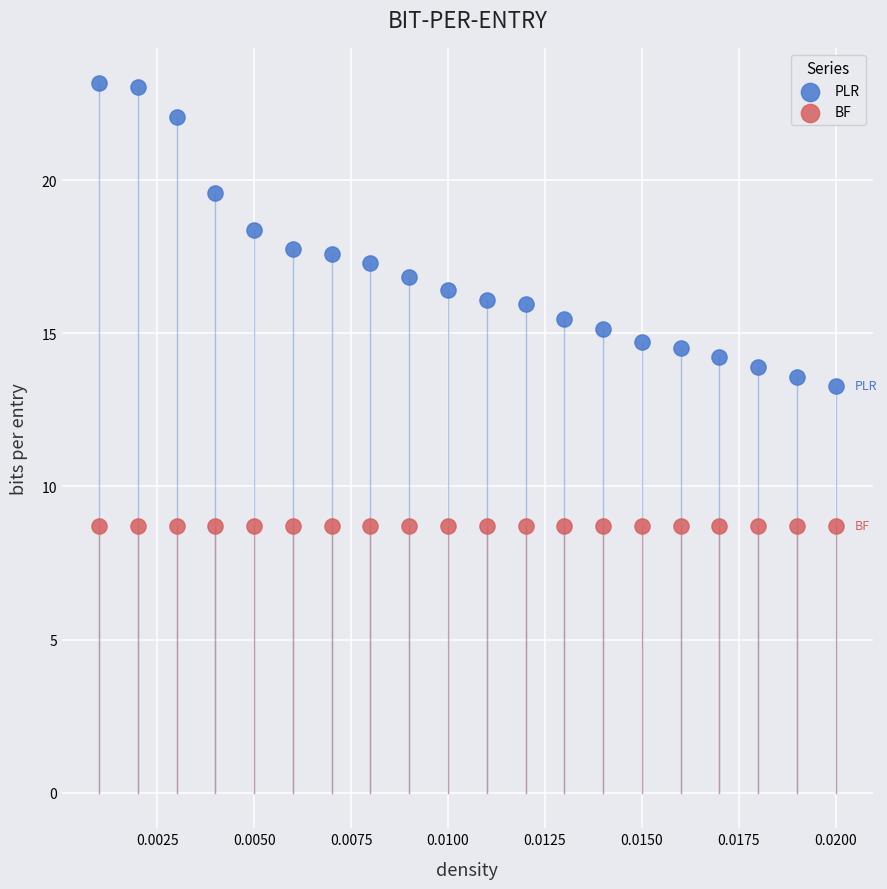

What are all the series names shown in the legend?

PLR, BF